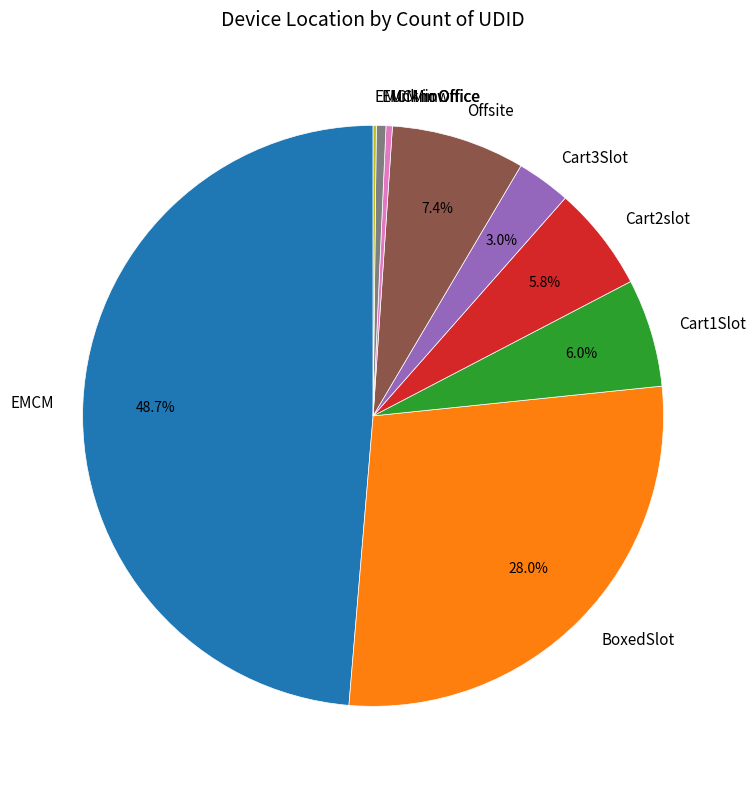

Approximately how many times larger is the value at EMCM compared to Cart1Slot?

8.1